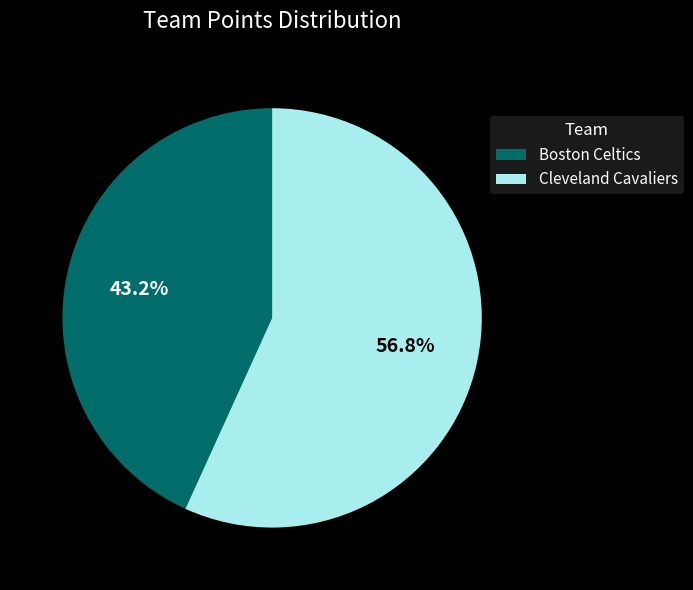

To the nearest percent, what is the difference between the Cleveland Cavaliers and Boston Celtics slice percentages?

14%